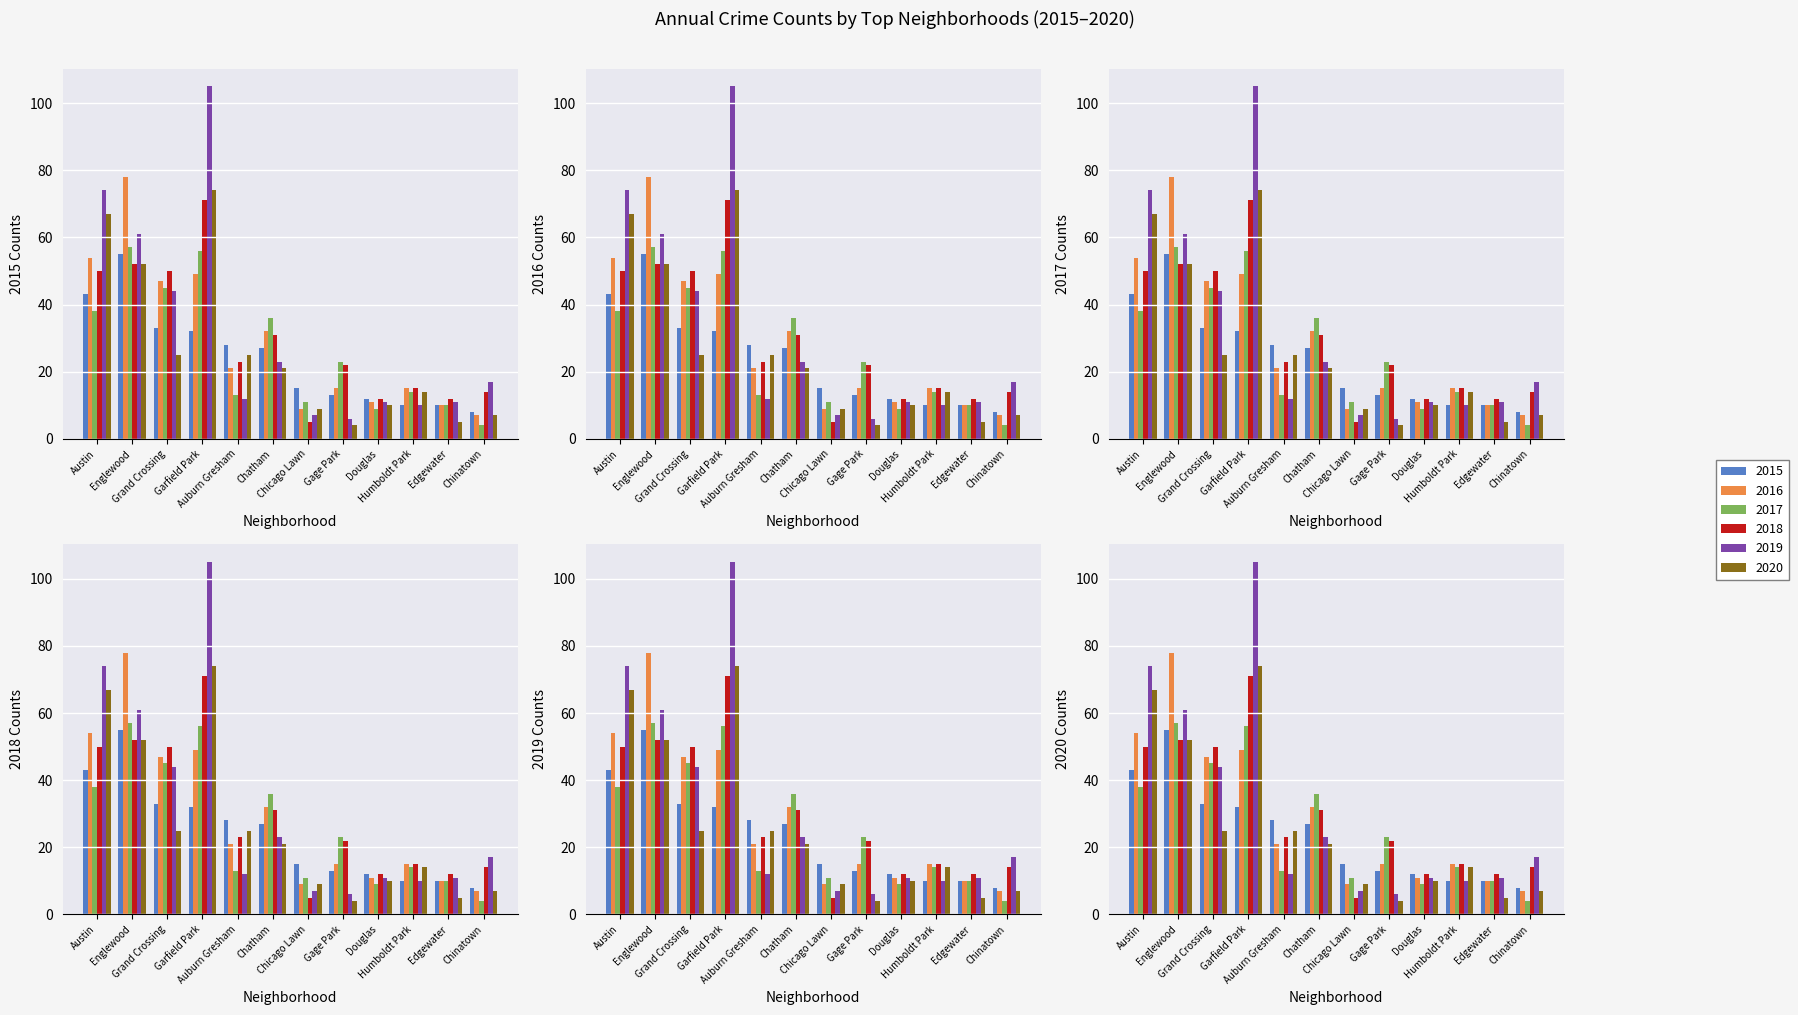

Which series has the widest spread of values?

2019